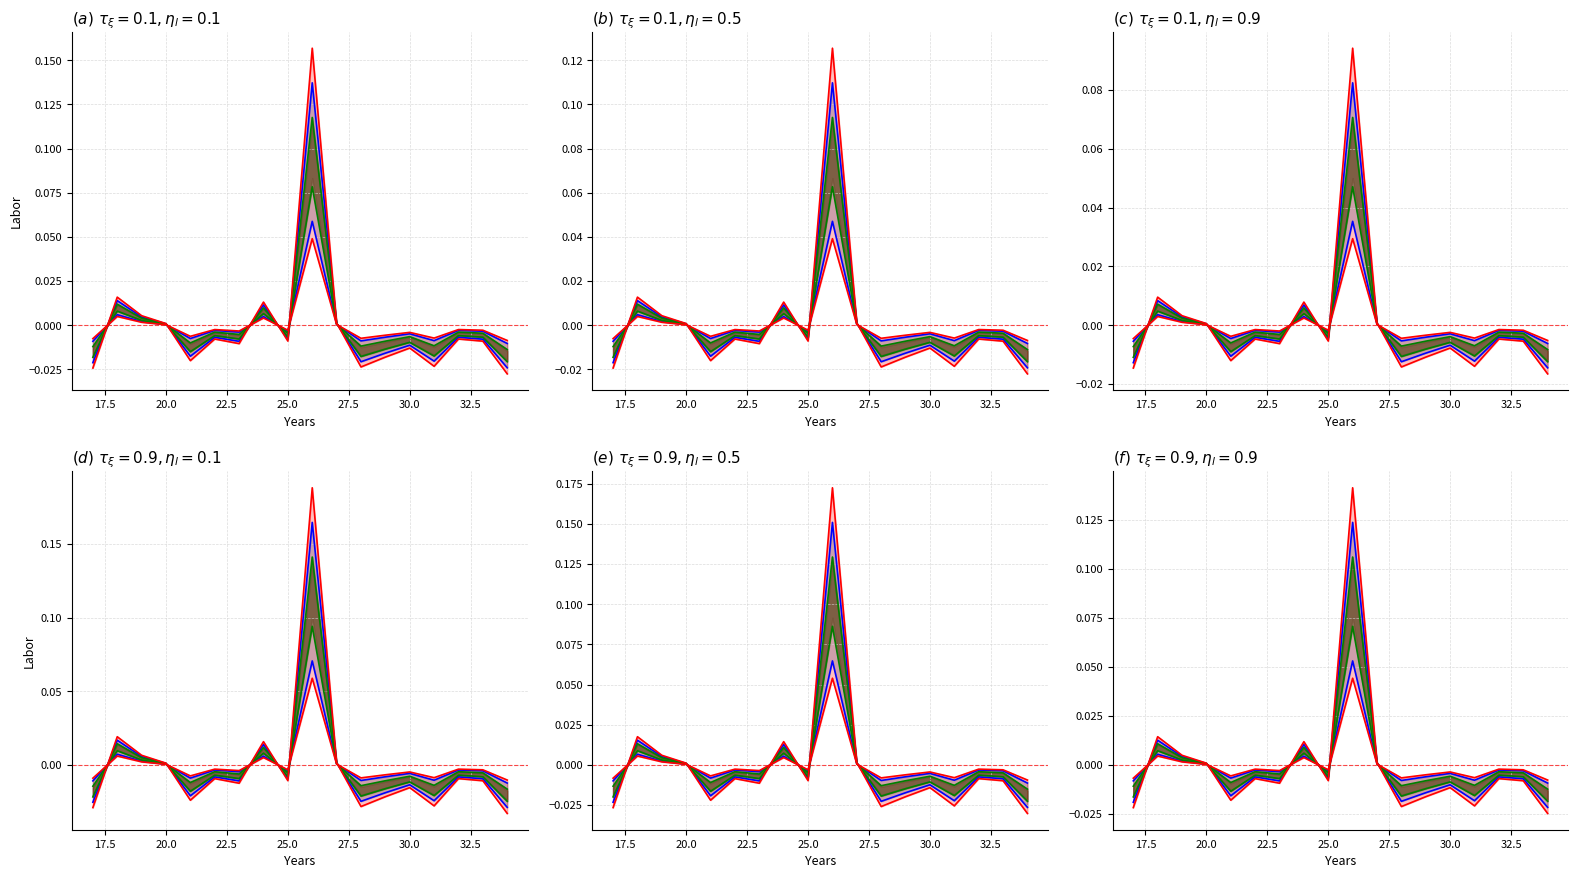

How many values are below 0?

12